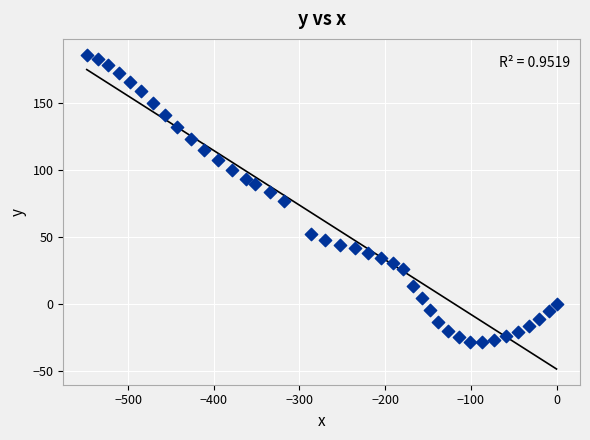

What is the range of Y values (max minus min)?

214.7